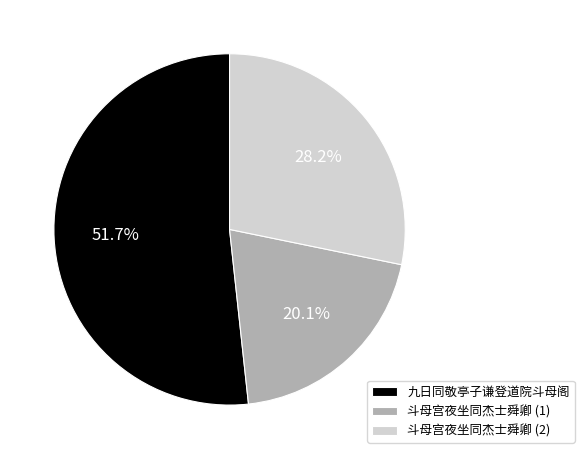

Which category accounts for the majority?

九日同敬亭子谦登道院斗母阁